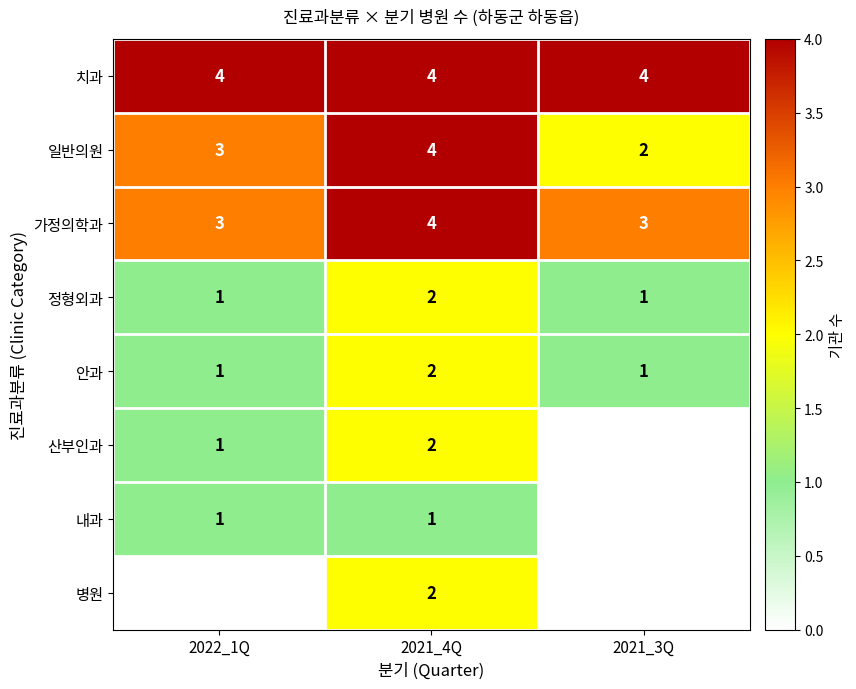

What is the total value across all series at 2021_4Q?

21